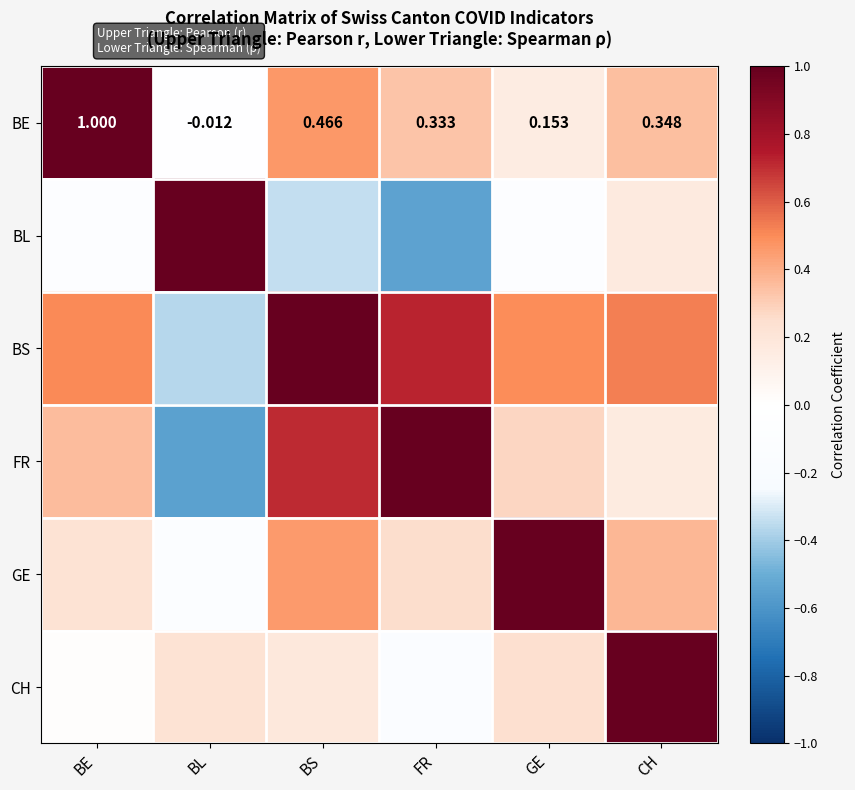

Rank the categories by BE value from highest to lowest.

BE, BS, CH, FR, GE, BL